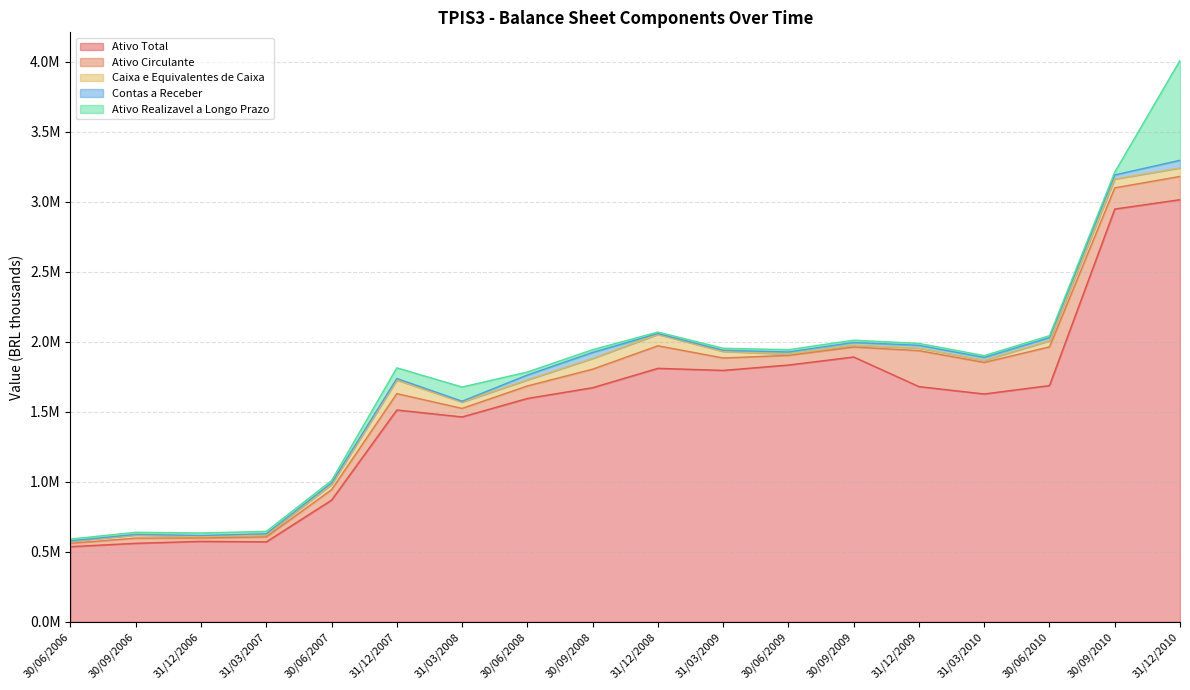

At which category does Ativo Circulante reach its first local peak?

30/09/2006